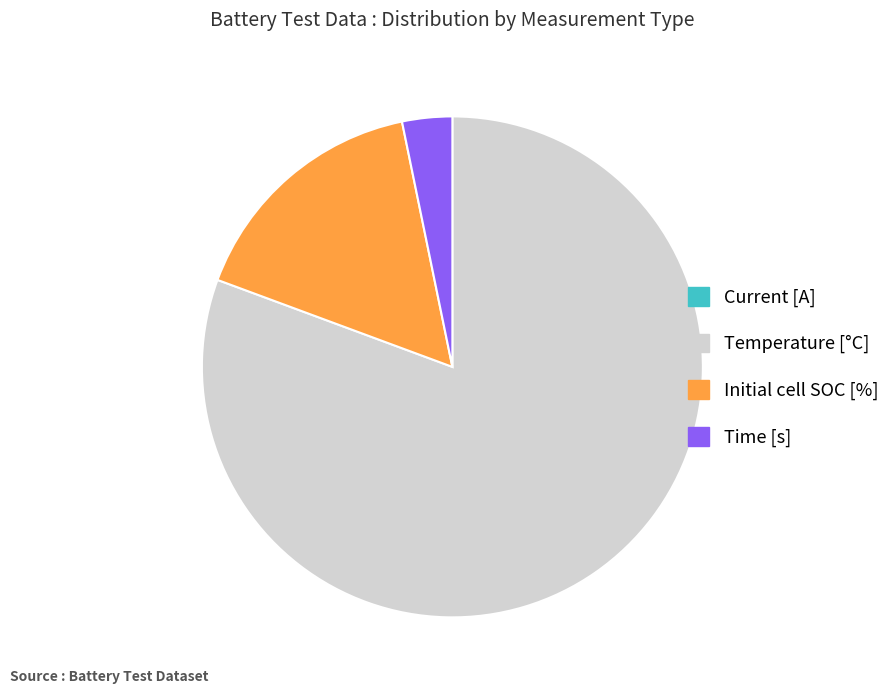

What is the largest slice in the pie chart?

Temperature [°C]